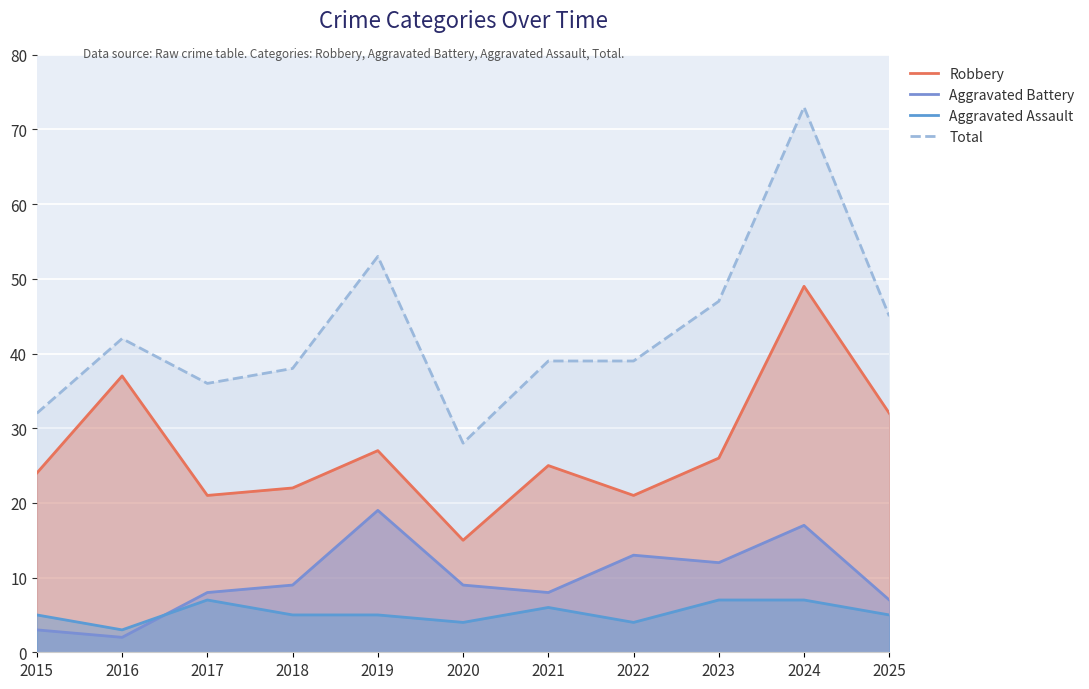

True or false: Robbery has a value of 15 at 2020.

True